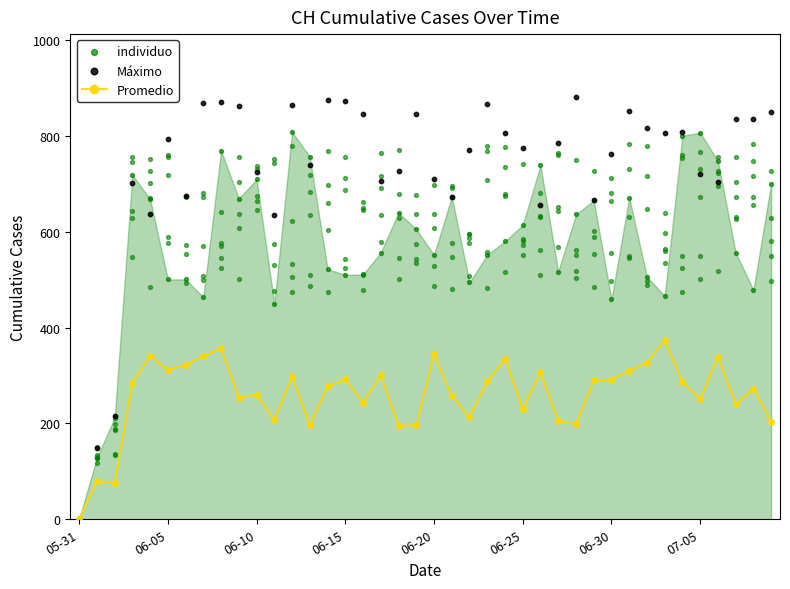

Which series contains the highest Y value?

Máximo